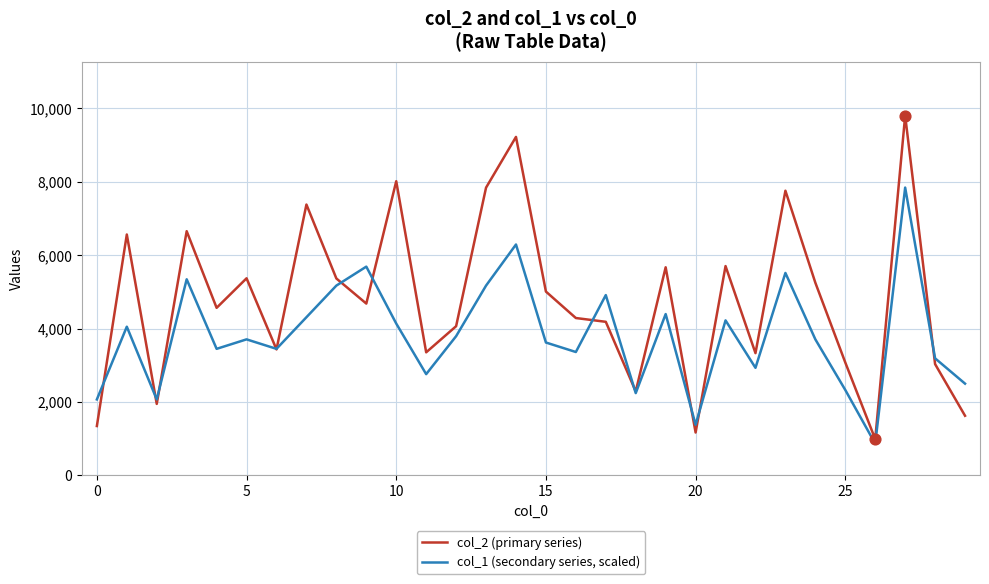

What are all the series names shown in the legend?

col_2 (primary series), col_1 (secondary series, scaled)